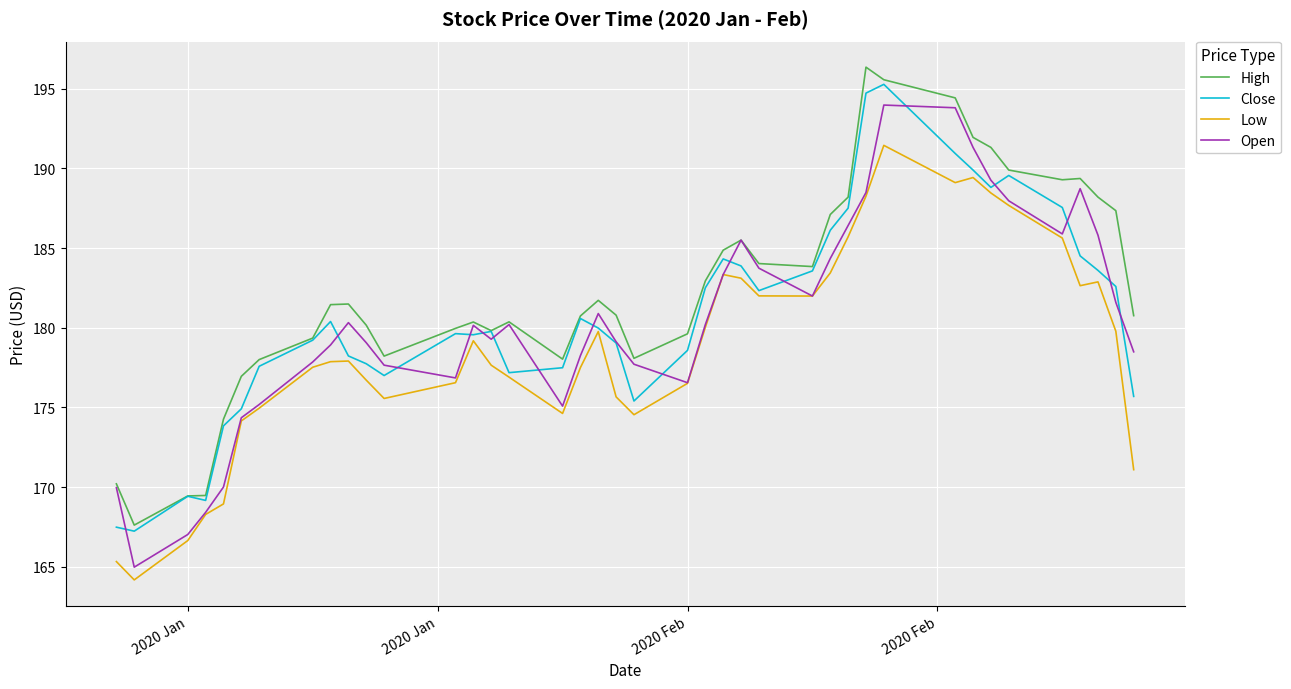

True or false: Low and High intersect in this chart.

False